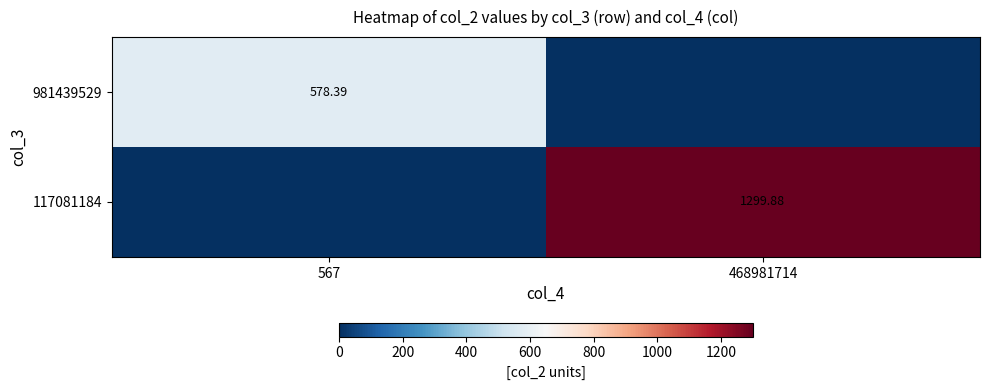

How many data points in 117081184 are above 1299?

1